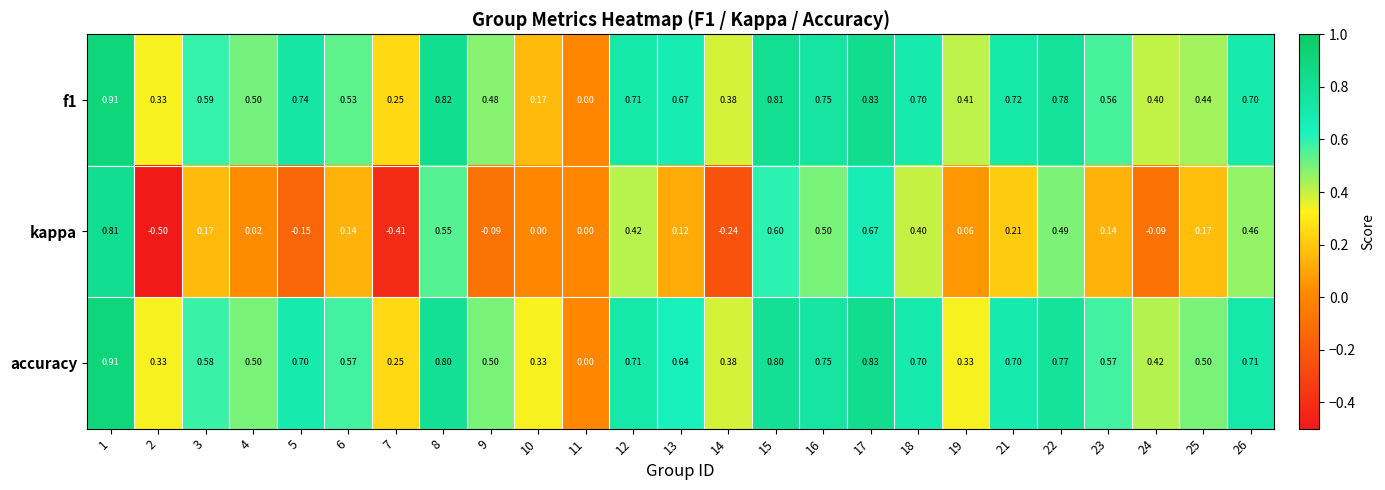

Which series has the largest range (max minus min)?

kappa